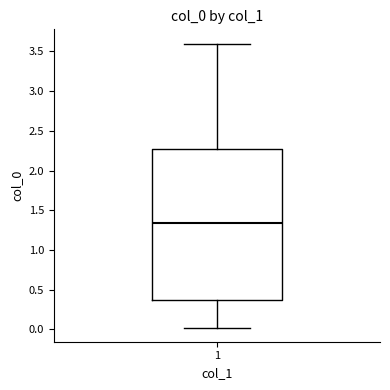

Read this box plot against the y-axis: the position of the median line, the range covered by the box, and the ends of both whiskers. The values are not printed on the chart, so give them approximately, as read against the axis.

median 1.35, box 0.40 to 2.25, whiskers 0.00 to 3.60